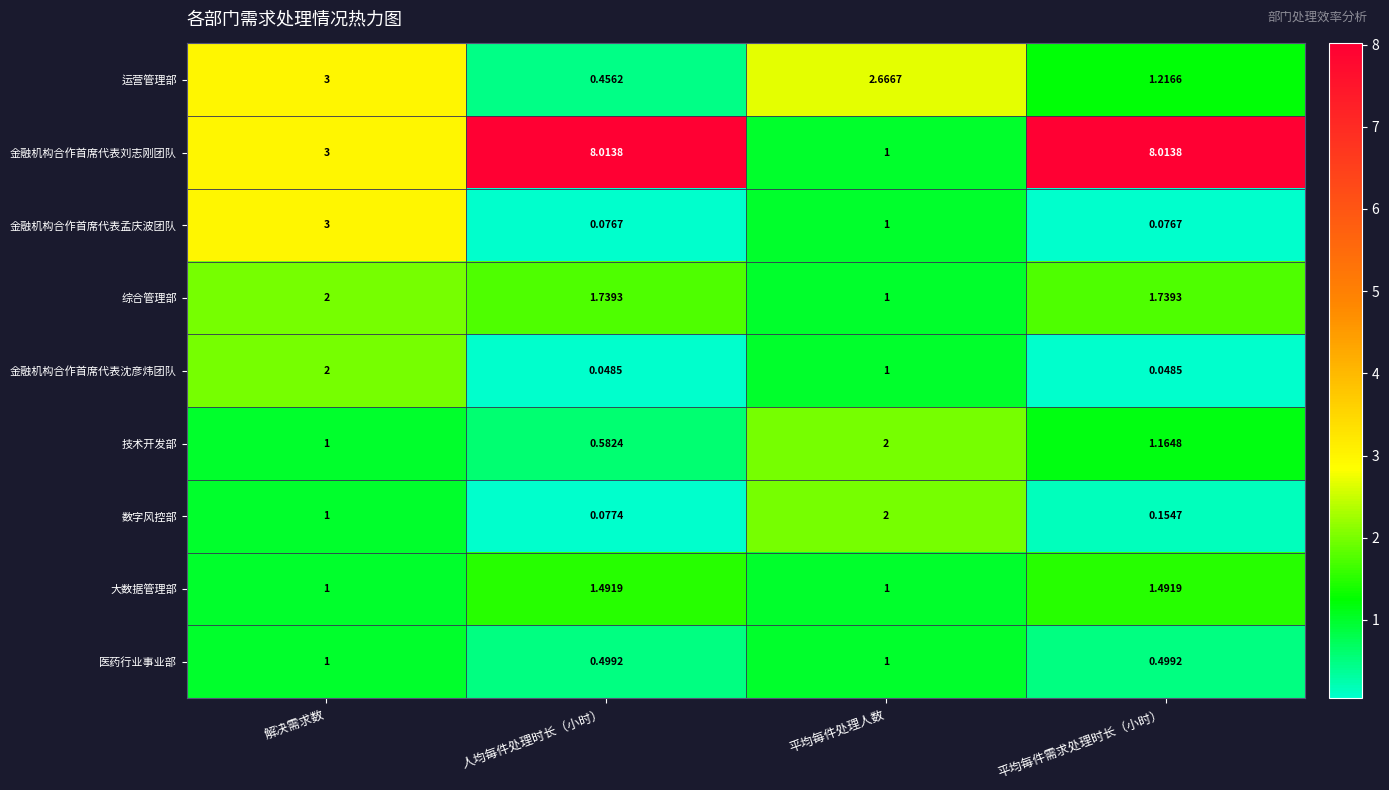

At which label is 金融机构合作首席代表孟庆波团队 closest to 1?

平均每件处理人数